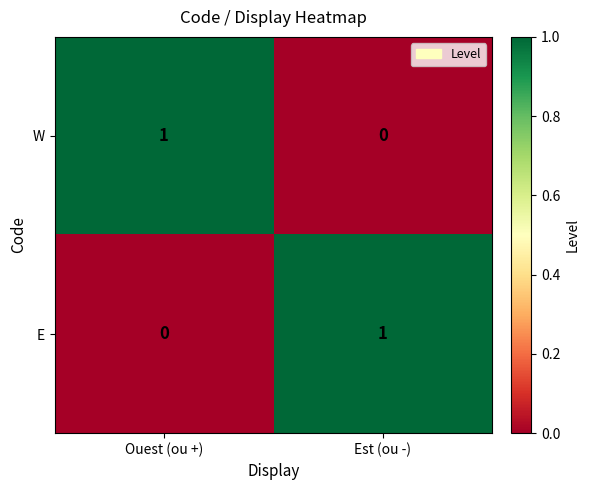

Reading left to right, what are all the values shown in this chart?

W: Ouest (ou +)=1	Est (ou -)=0
E: Ouest (ou +)=0	Est (ou -)=1